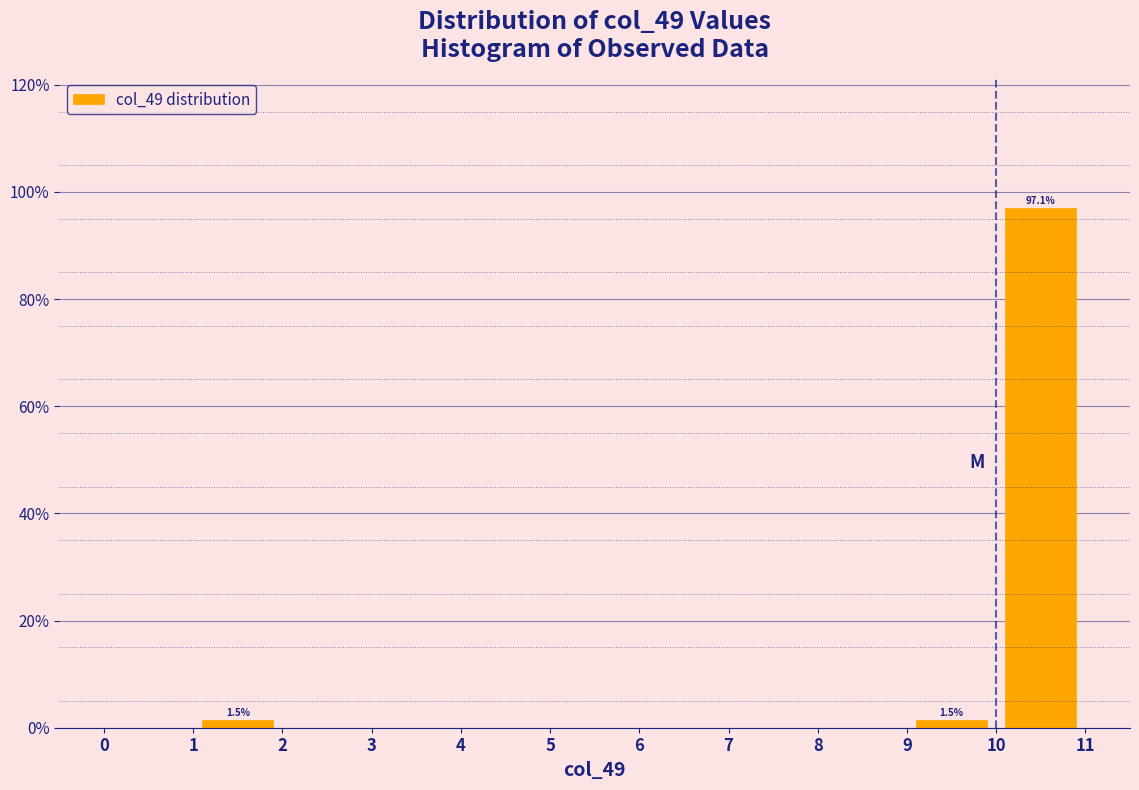

Over which range of the x-axis is the bar tallest?

10 to 11